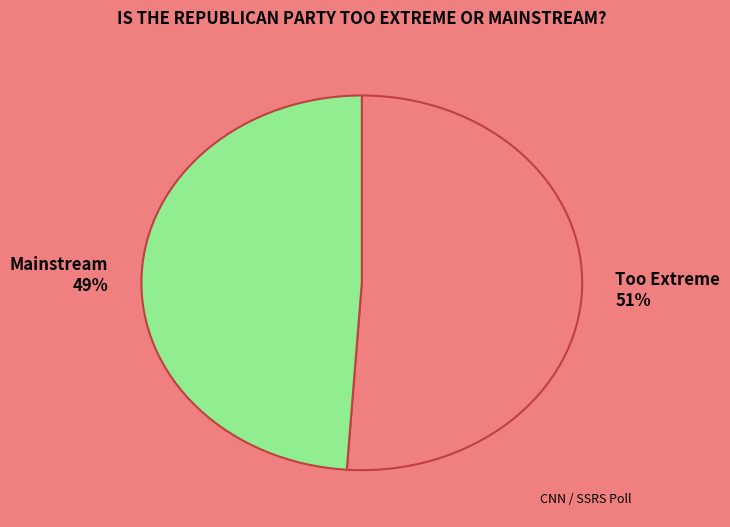

To the nearest percent, what is the difference between the Mainstream 49% and Too Extreme 51% slice percentages?

2%